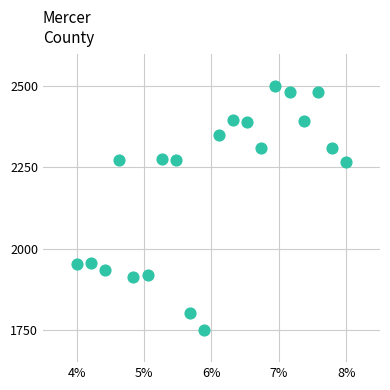

What is the range of Y values (max minus min)?

750.0